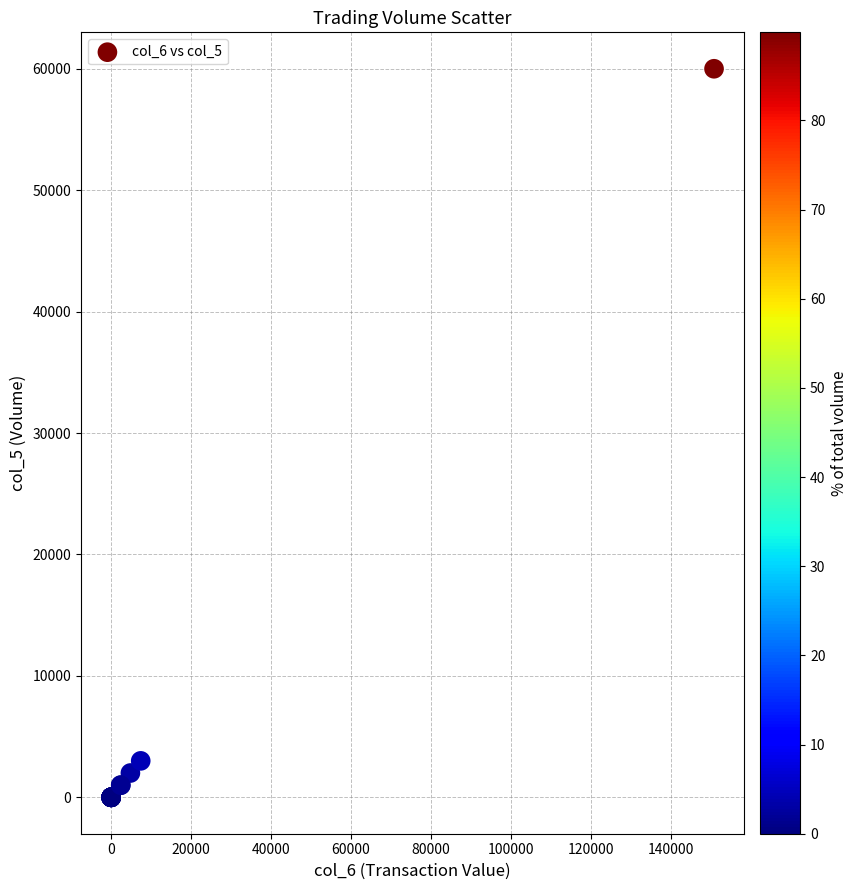

What Y value in the scatter plot is closest to 30000?

3000